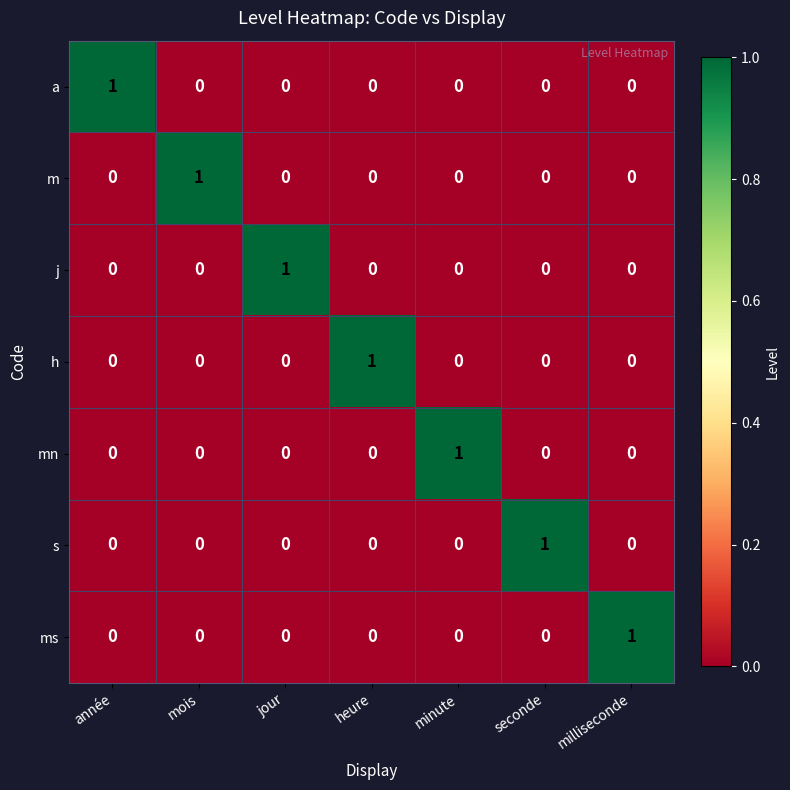

At how many categories does at least one series exceed 0?

7